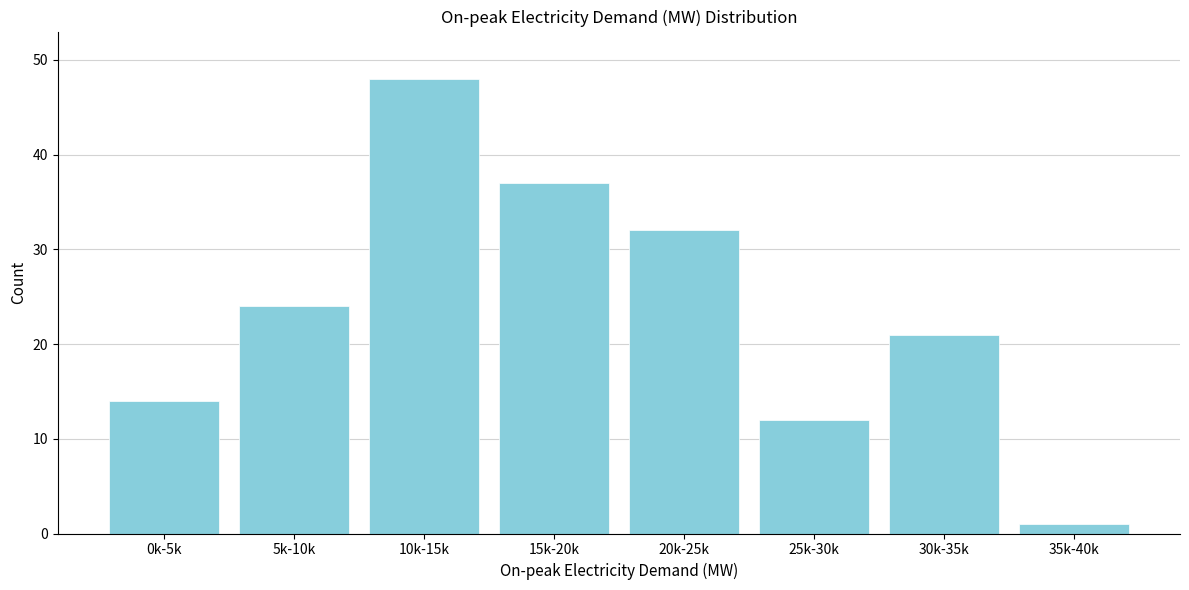

Reading left to right, what are all the values shown in this chart?

14	24	48	37	32	12	21	1